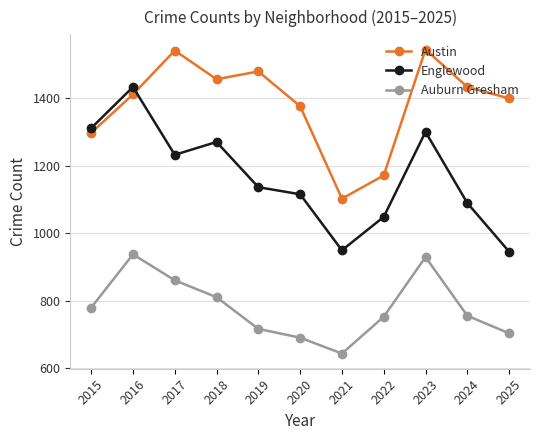

The Austin series shows 445 at 2020. True or false?

False